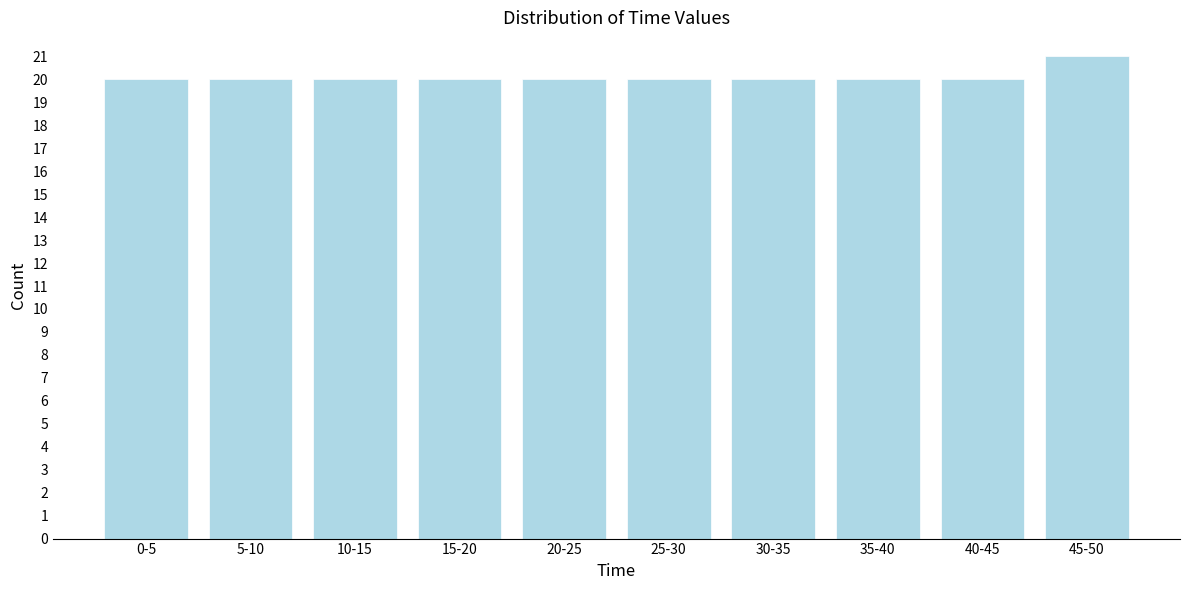

Reading left to right, list all the values displayed in this chart.

0-5=20	5-10=20	10-15=20	15-20=20	20-25=20	25-30=20	30-35=20	35-40=20	40-45=20	45-50=21